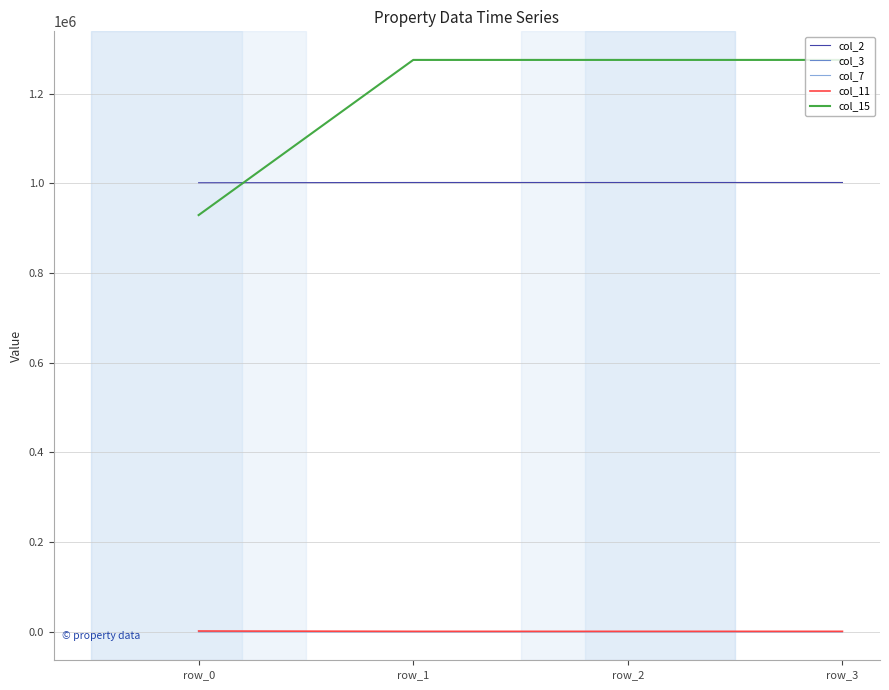

What is the difference between the maximum and minimum values in the col_11 series?

763.9